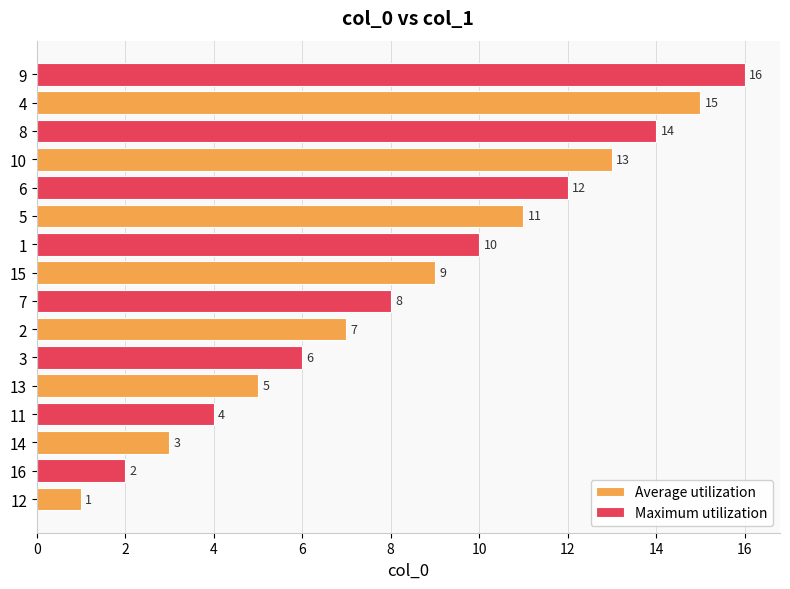

Count the Average utilization values in the range 5 to 13.

5